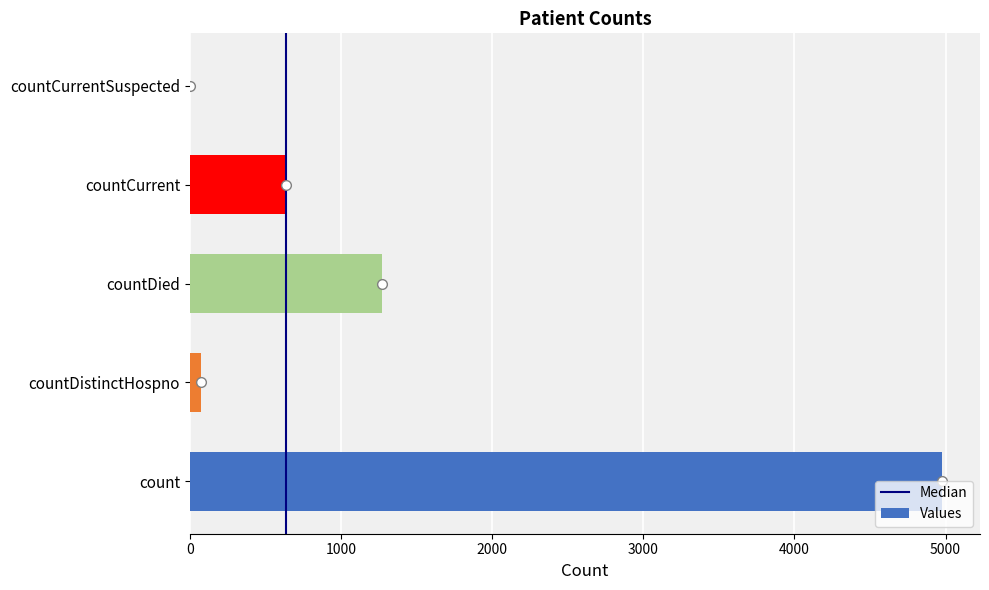

The value at countDistinctHospno is 77. True or false?

True